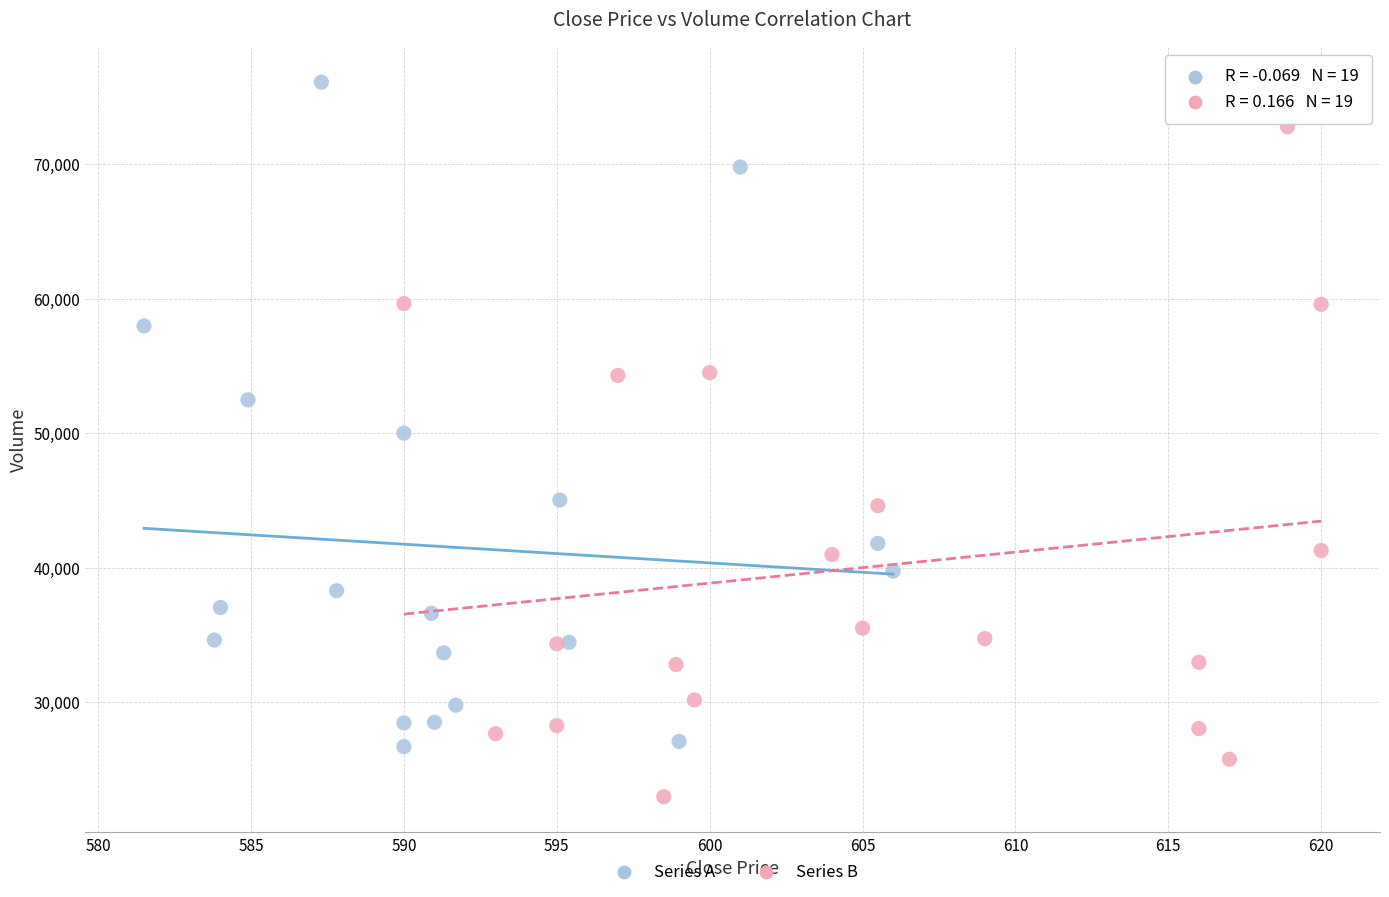

Which series reaches the minimum Y coordinate?

Series B